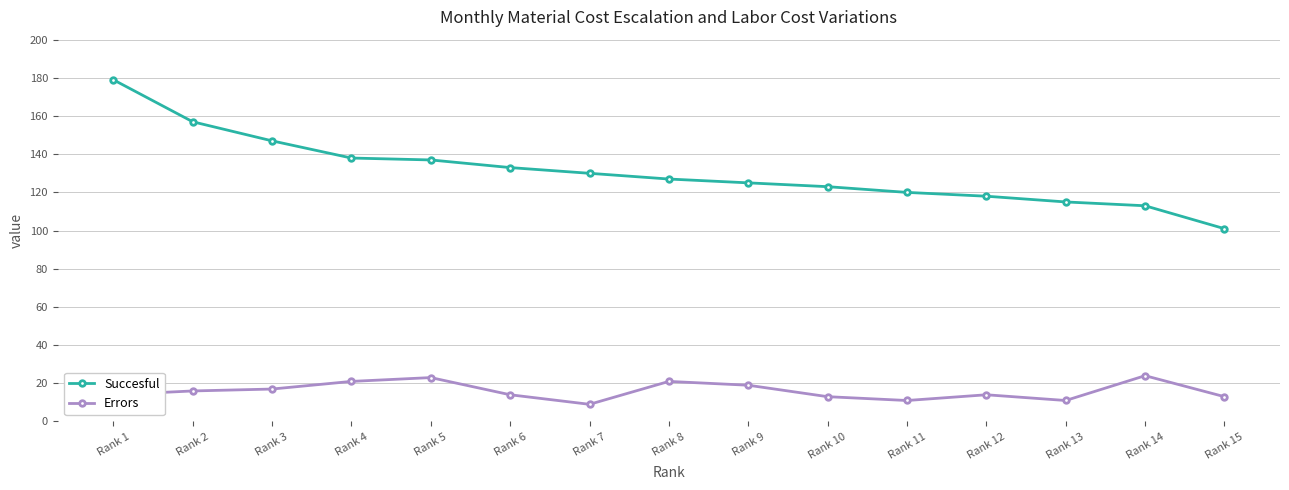

True or false: Errors and Succesful cross at least once.

False